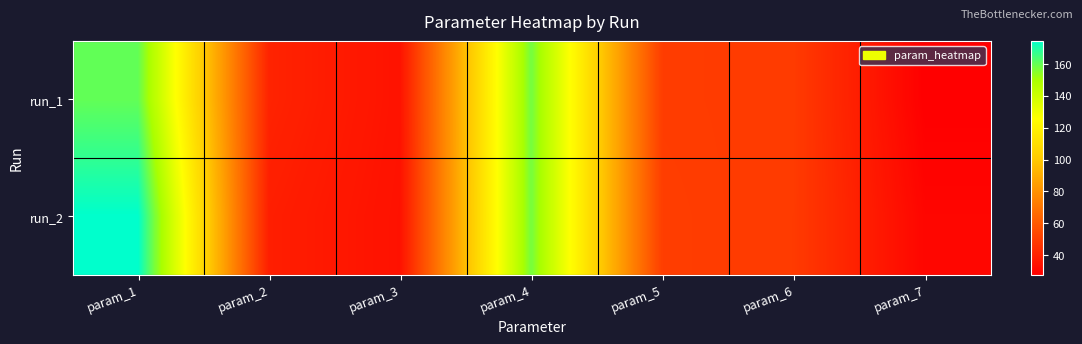

What is the smallest value displayed?

27.6